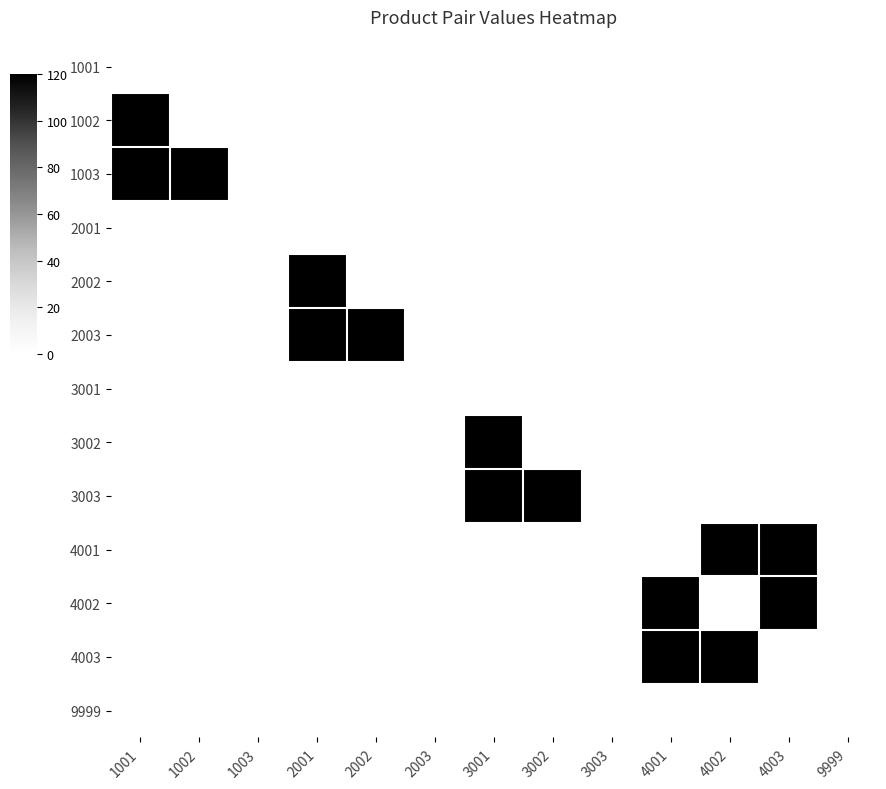

At 1001, list the series in order from smallest to largest.

1001, 2001, 2002, 2003, 3001, 3002, 3003, 4001, 4002, 4003, 9999, 1002, 1003